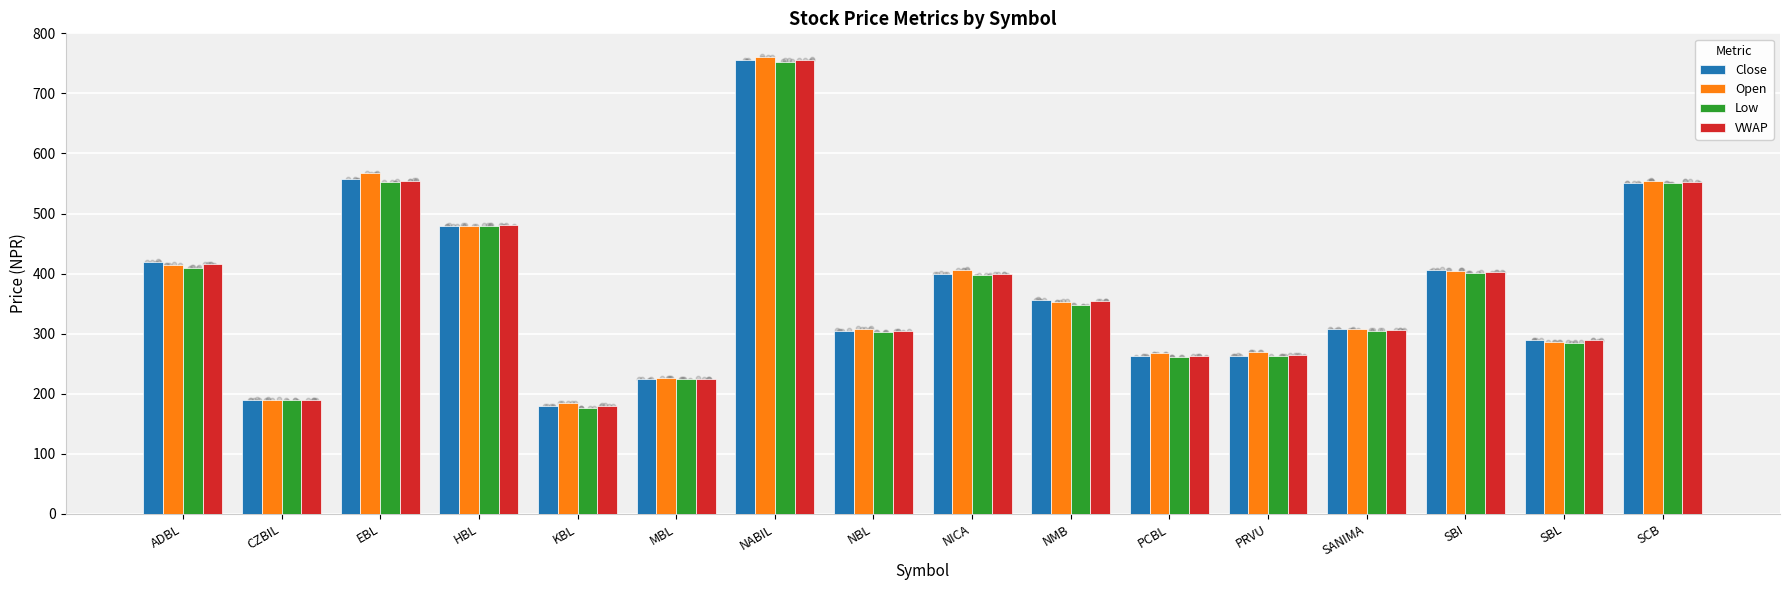

What are all the series names shown in the legend?

Close, Open, Low, VWAP